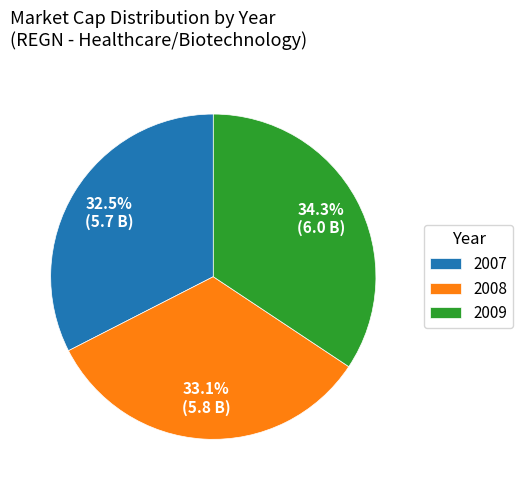

Approximately how many times larger is the value at 2008 compared to 2007?

1.0